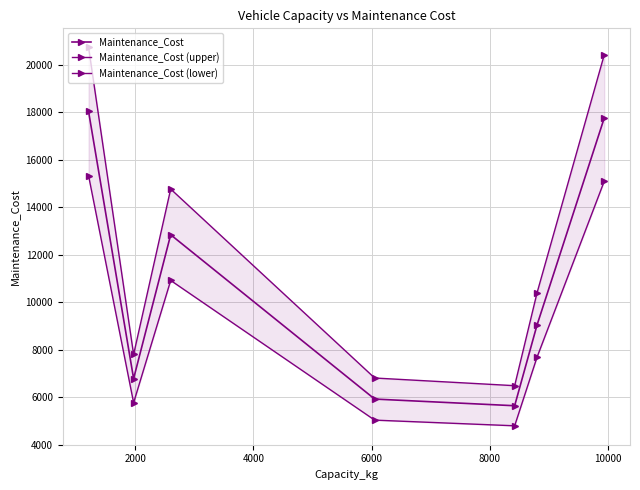

Which series changed the most between 4000 and 8000?

Maintenance_Cost (upper)